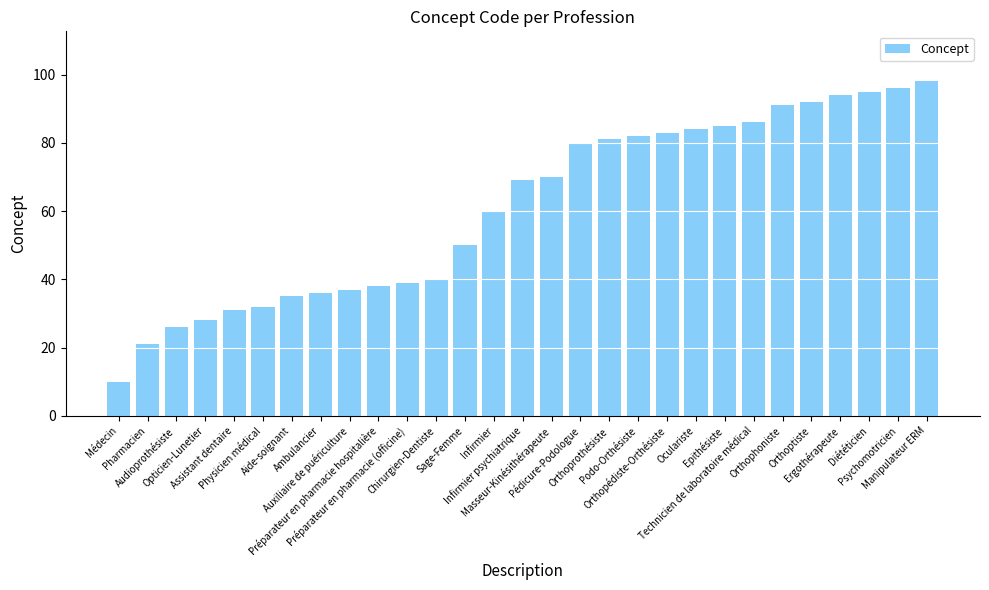

Are the bars horizontal?

No